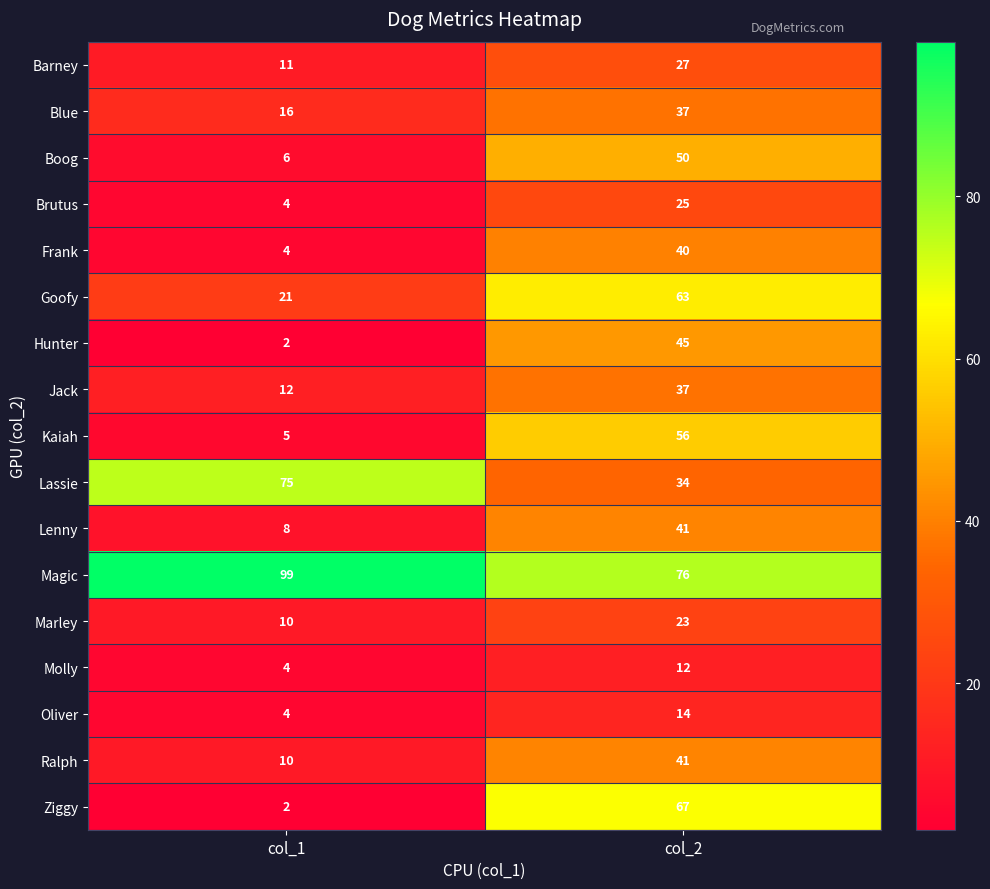

What is the sum of the Hunter values at col_2 and col_1?

47